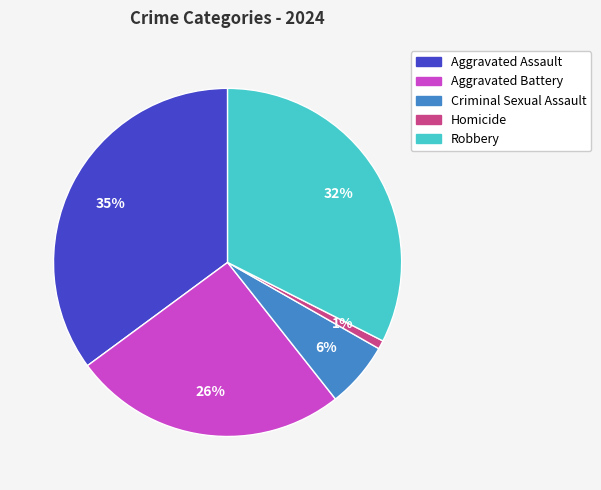

Which category has the biggest portion of the pie?

Aggravated Assault